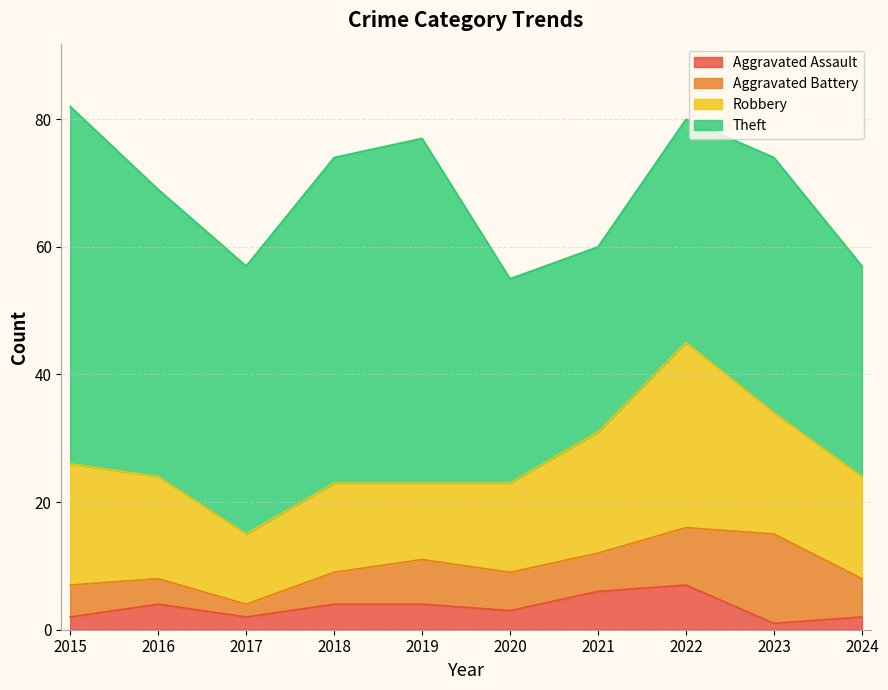

At which category does Theft reach its first local peak?

2019